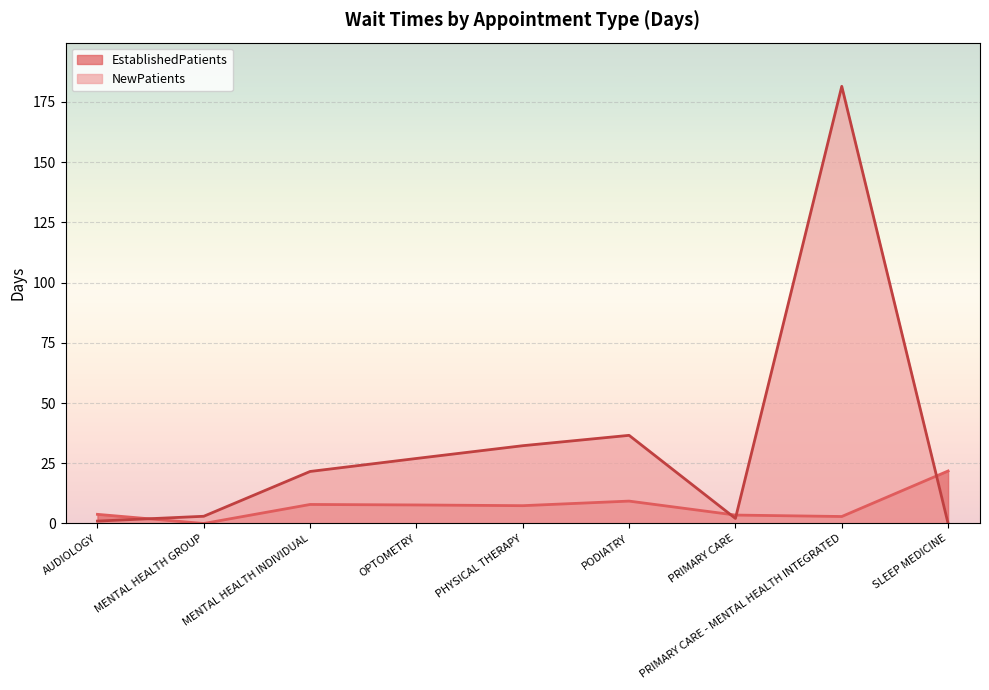

True or false: NewPatients and EstablishedPatients cross at least once.

True